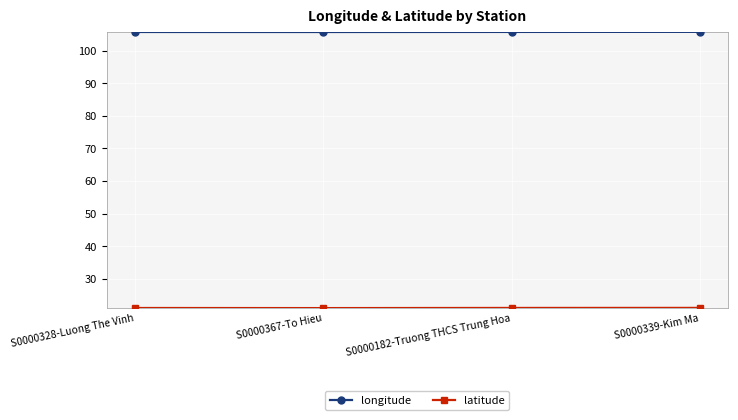

What is the sum of the longitude values at S0000328-Luong The Vinh and S0000339-Kim Ma?

211.6